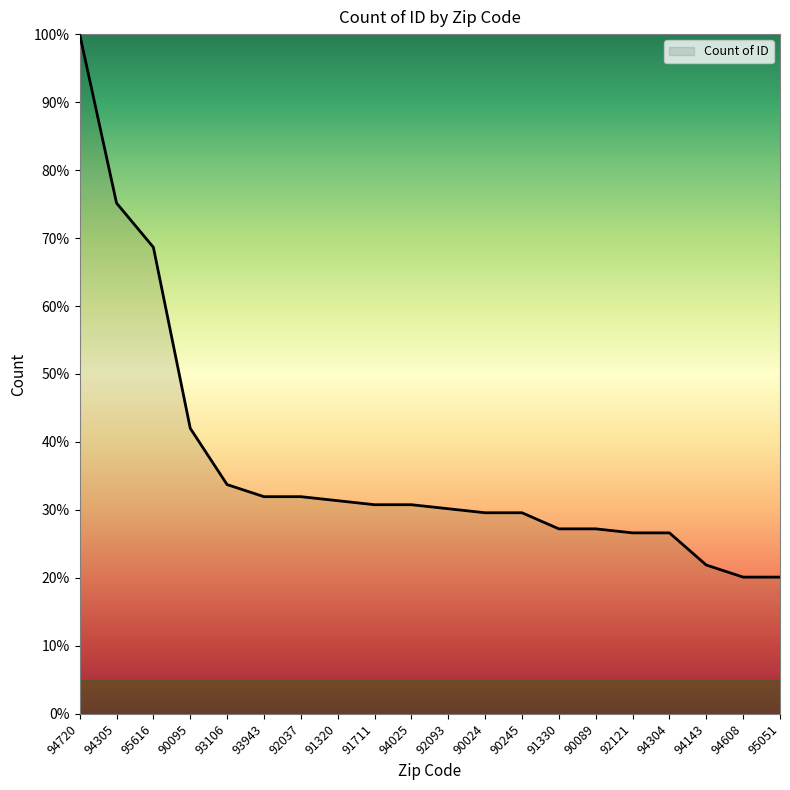

Reading left to right, what are all the values shown in this chart?

94720=100.0	94305=75.1	95616=68.6	90095=42.0	93106=33.7	93943=32.0	92037=32.0	91320=31.4	91711=30.8	94025=30.8	92093=30.2	90024=29.6	90245=29.6	91330=27.2	90089=27.2	92121=26.6	94304=26.6	94143=21.9	94608=20.1	95051=20.1